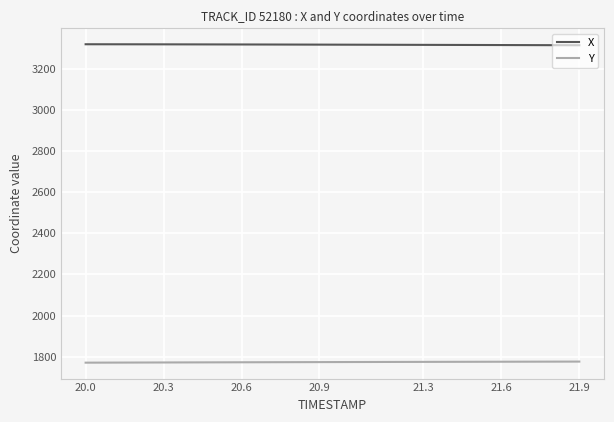

At how many categories does at least one series exceed 2981?

20